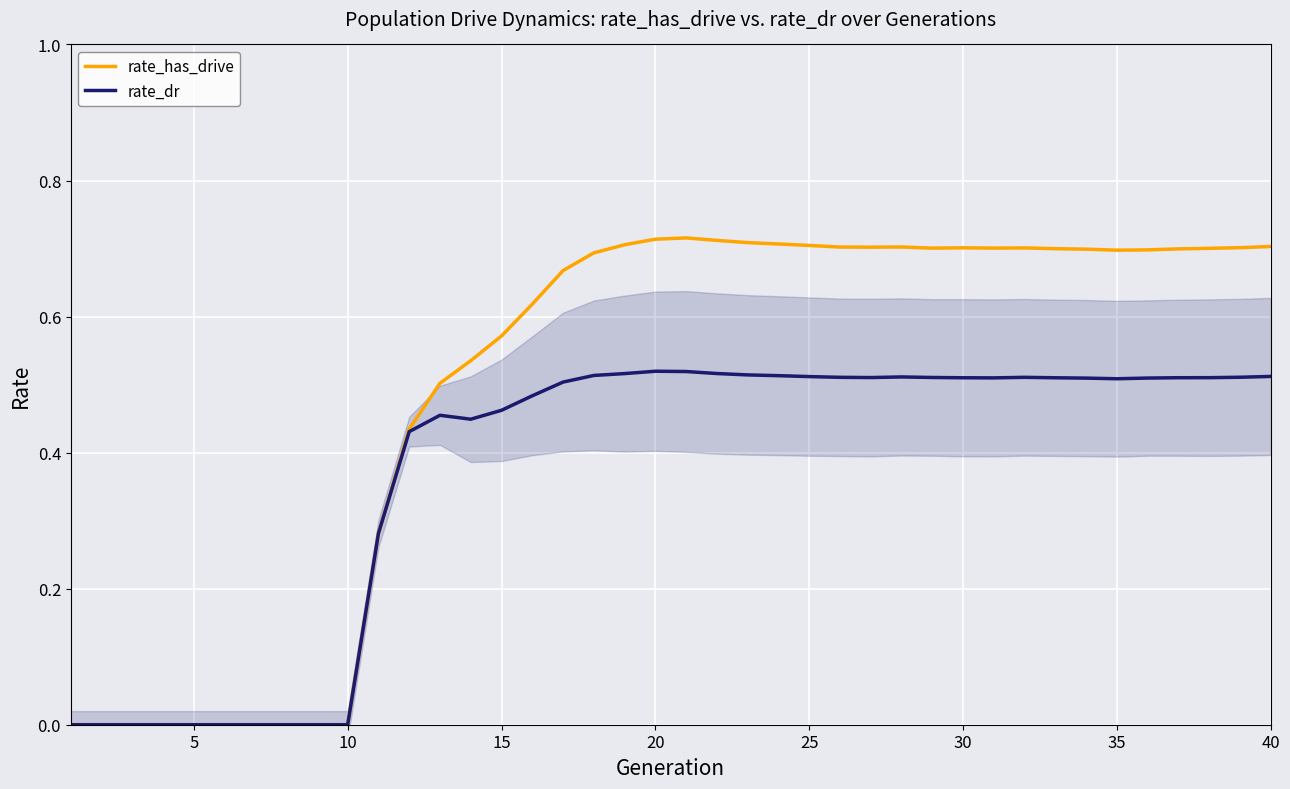

How many data points in rate_dr are above 0?

30